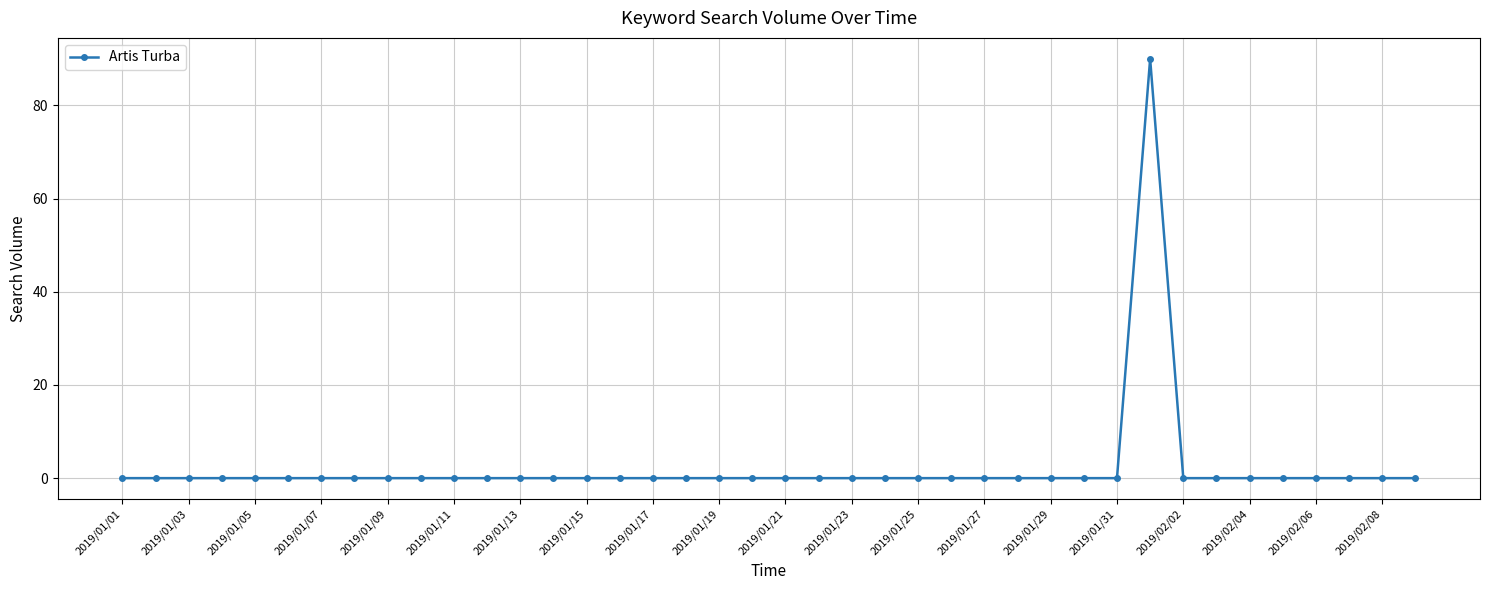

True or false: there are more than 0 points higher than both neighbors.

True